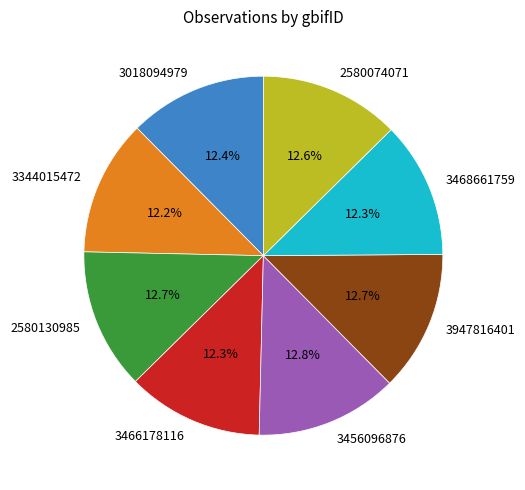

To the nearest percent, what percentage of the pie is 3344015472?

12%